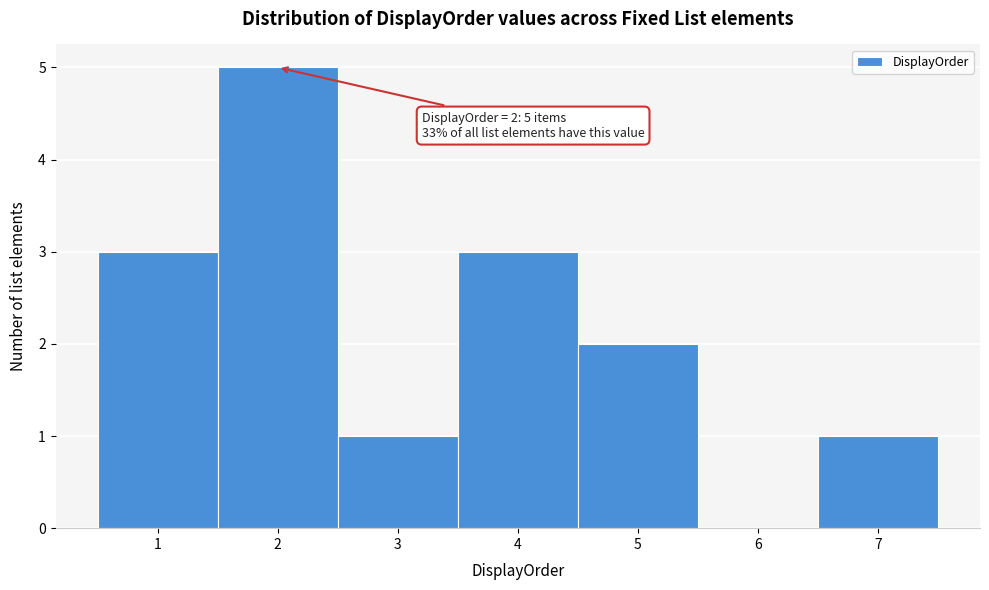

Over which range of the x-axis is the bar tallest?

1.5 to 2.5